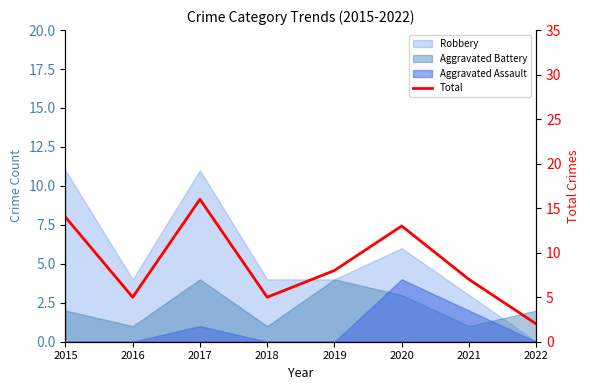

Rank the categories by value from lowest to highest.

2022, 2016, 2018, 2021, 2019, 2020, 2015, 2017